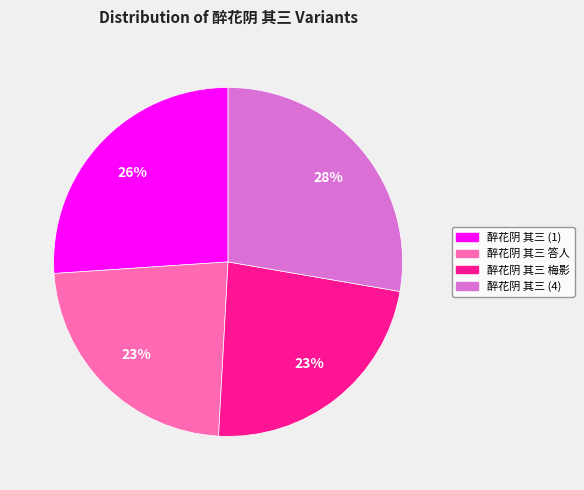

Count the number of slices in the pie.

4